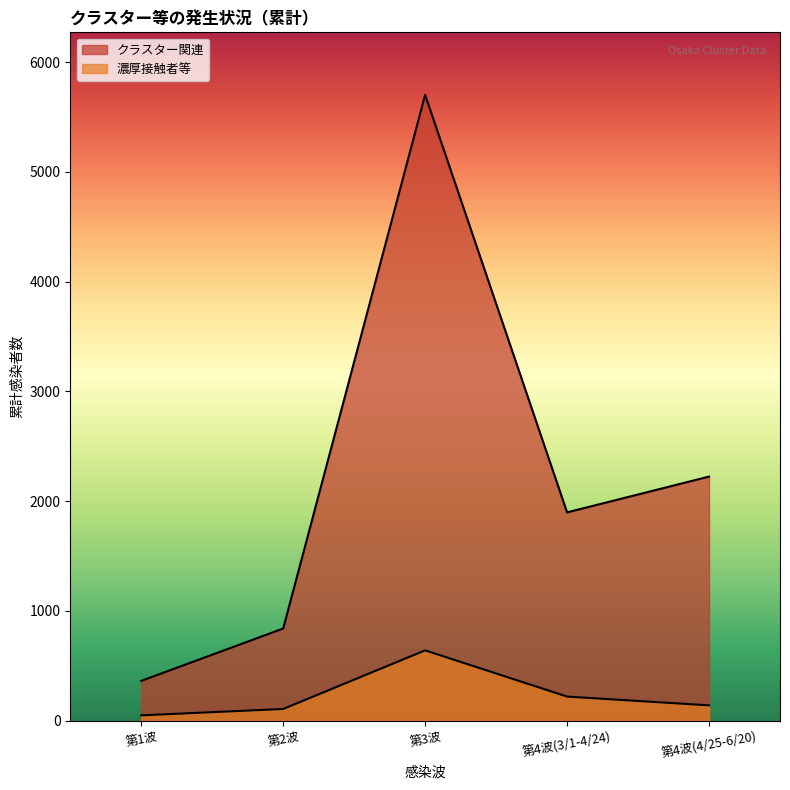

What is the difference between the maximum and second lowest values in the 濃厚接触者等 series?

534